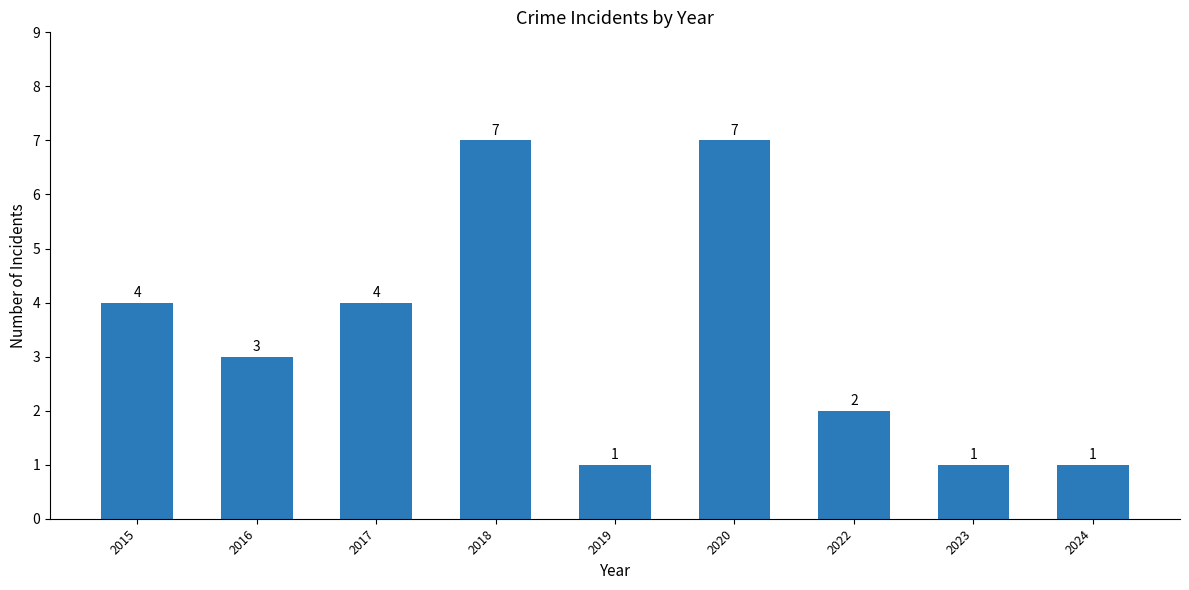

Is it true that the value at 2020 is 10?

False